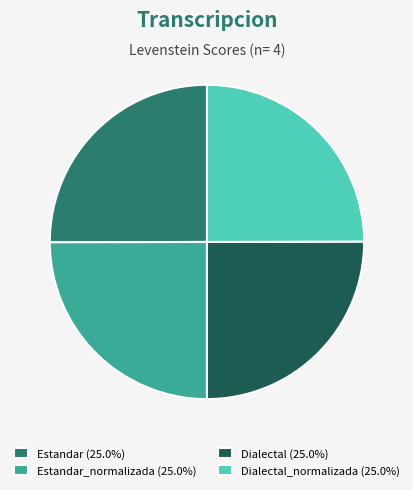

Does Estandar_normalizada (25.0%) account for over 50% of the chart?

No